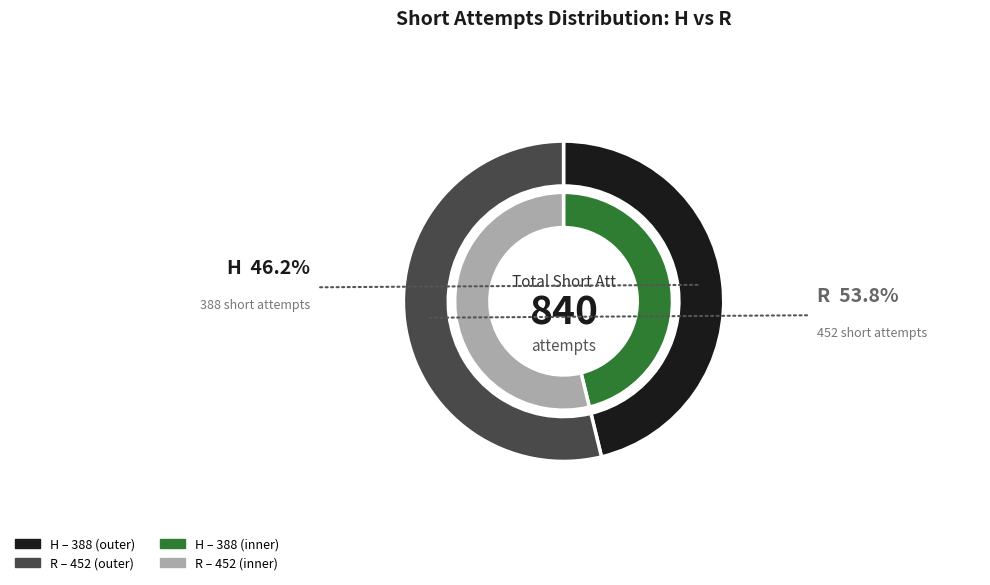

True or false: H accounts for 46% of the total.

True